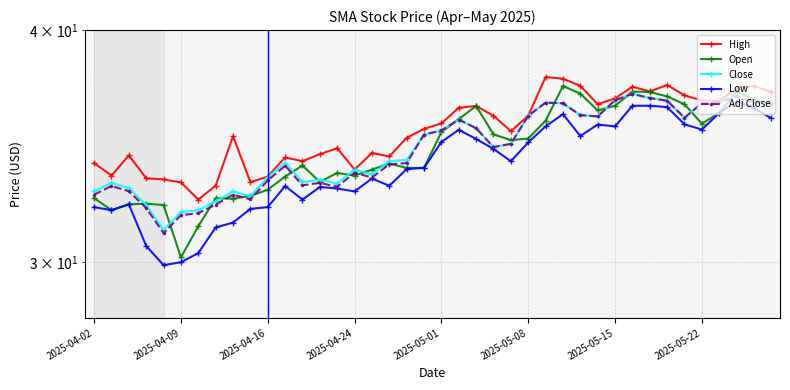

What are all the series names shown in the legend?

High, Open, Close, Low, Adj Close